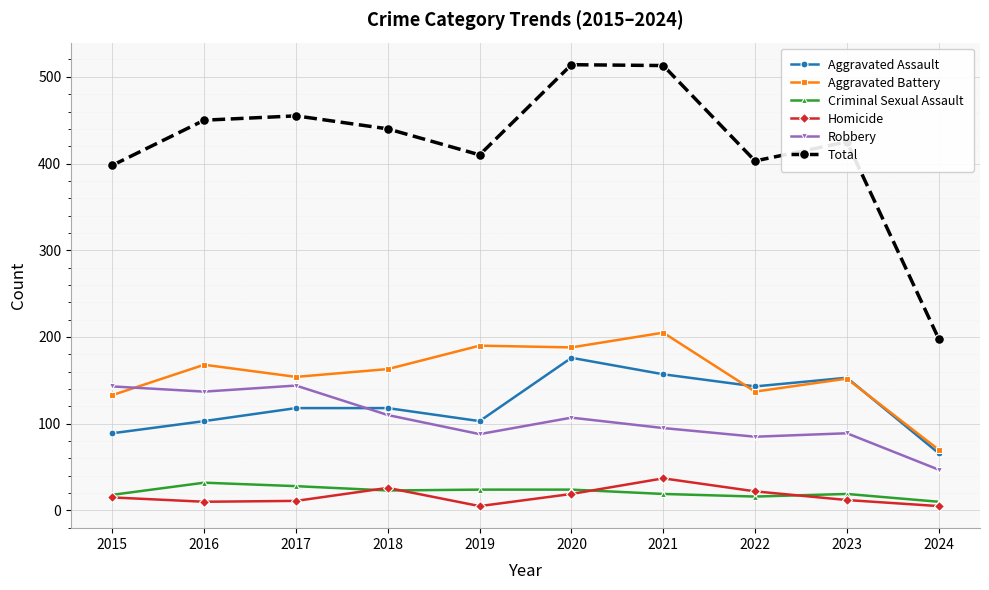

What is the lowest value of the Aggravated Battery series?

70